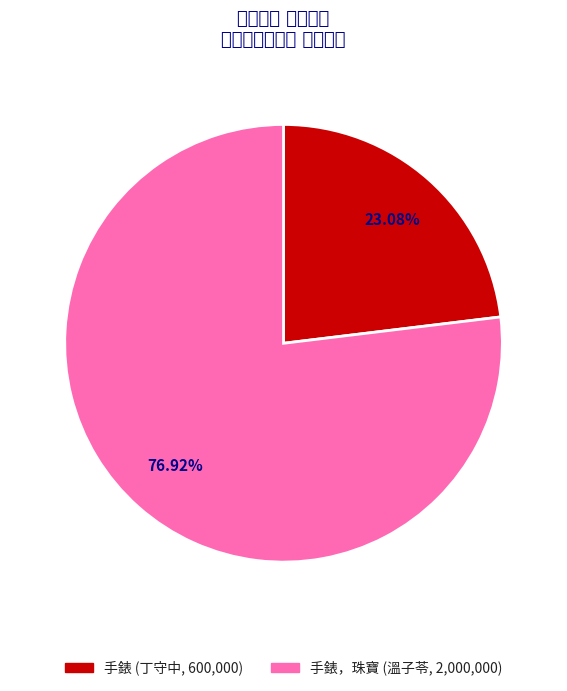

Does 手錶 represent more than half of the total?

No